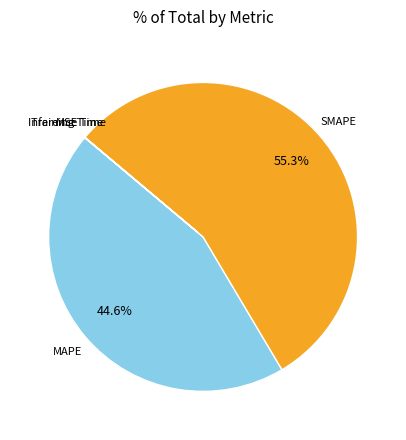

Is there a majority slice in this chart?

Yes